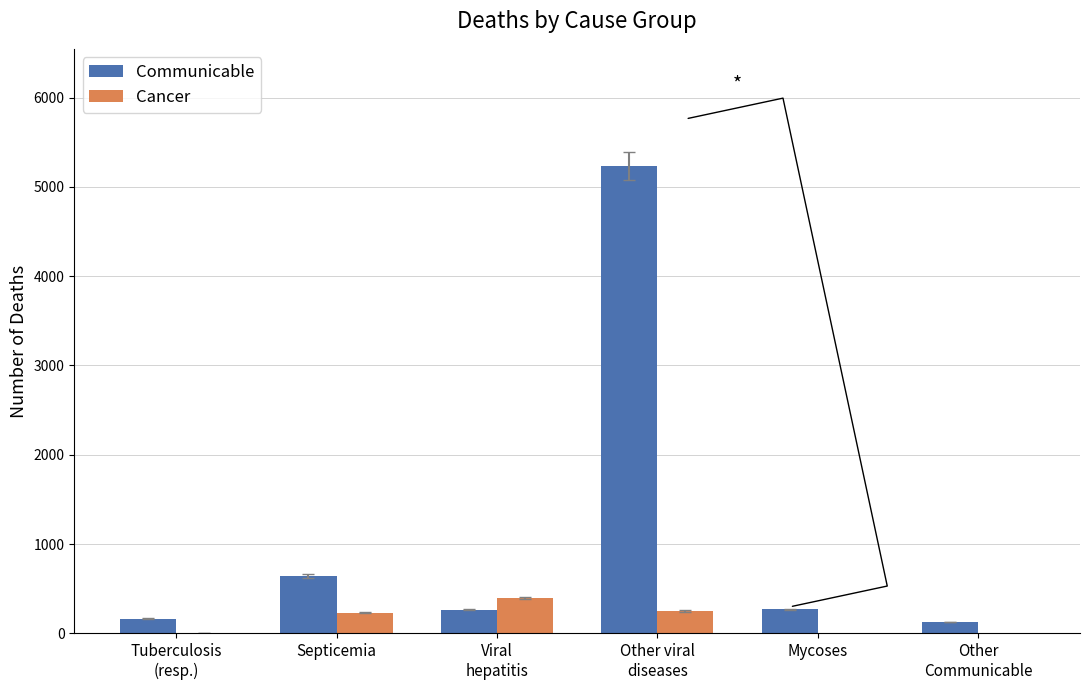

Is it true that Communicable equals 644 at Septicemia?

True